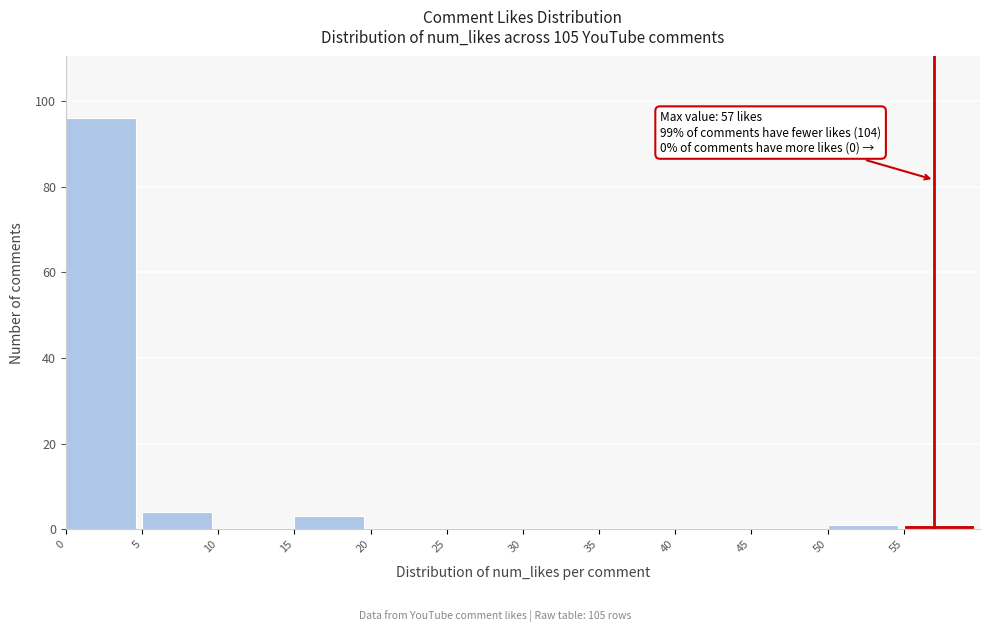

Over which range of the x-axis is the bar tallest?

0 to 5